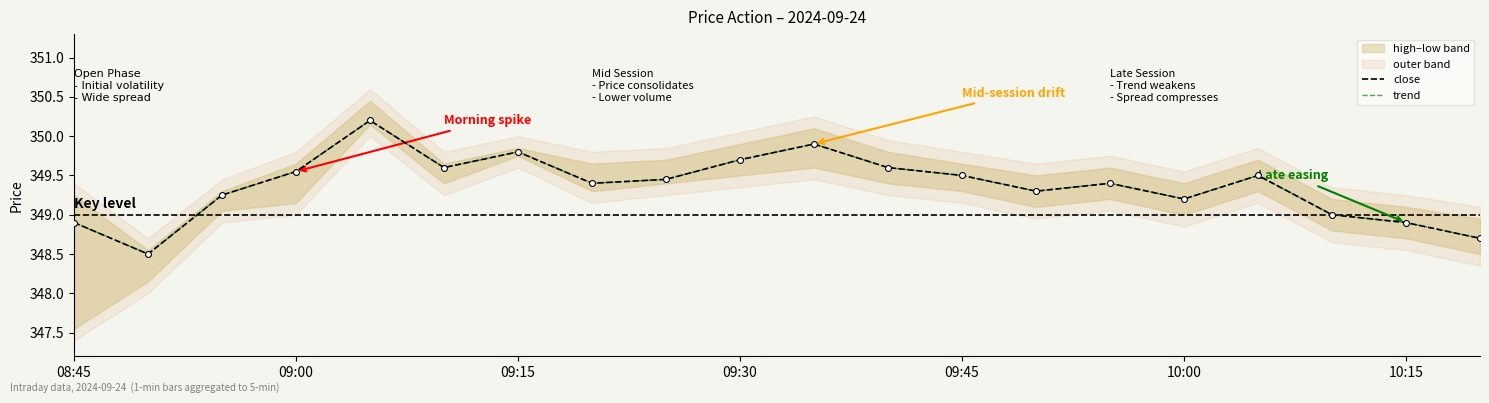

Which series has the largest total across all categories?

close